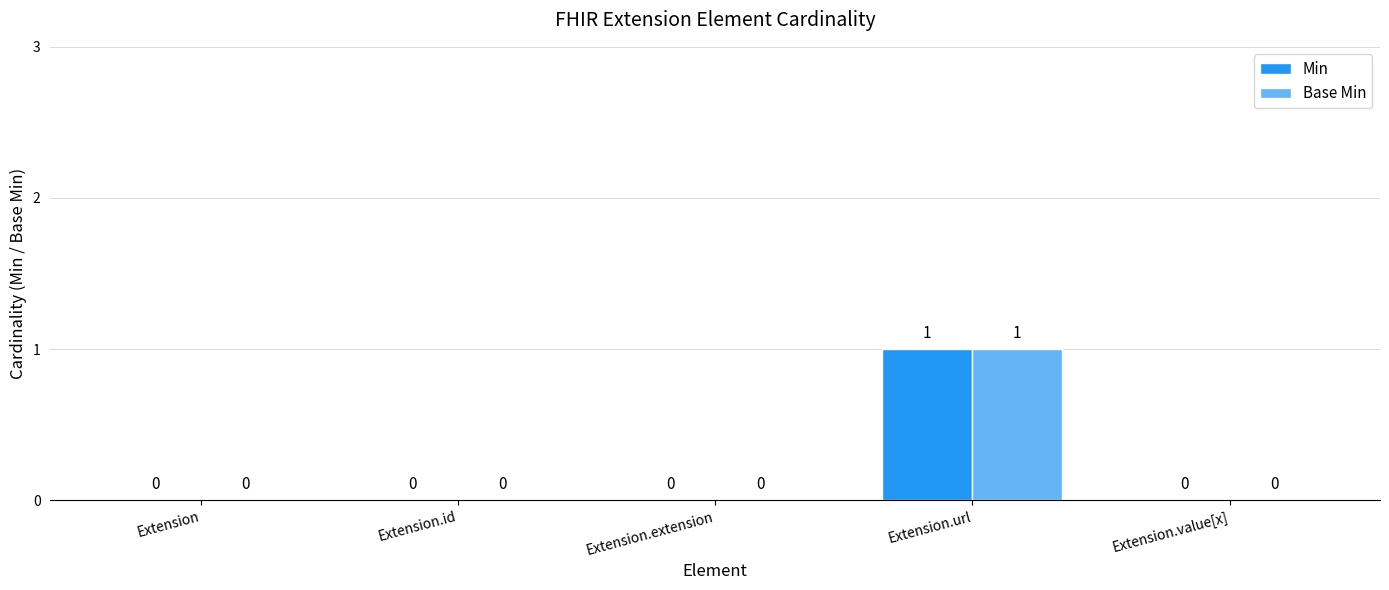

How many groups of bars are there?

5